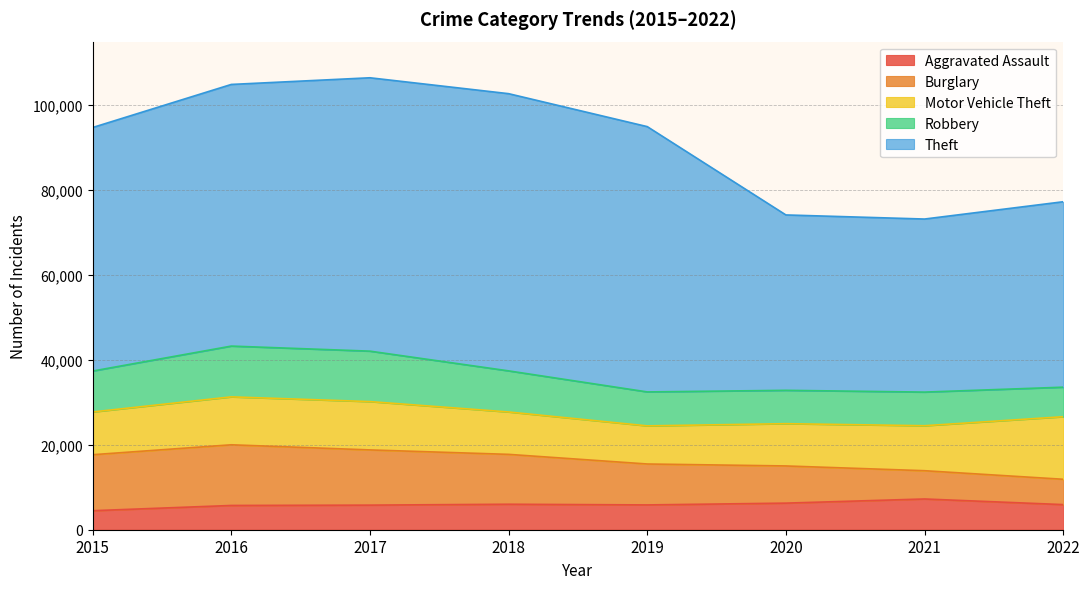

How many values in the Theft series are below 61618?

4